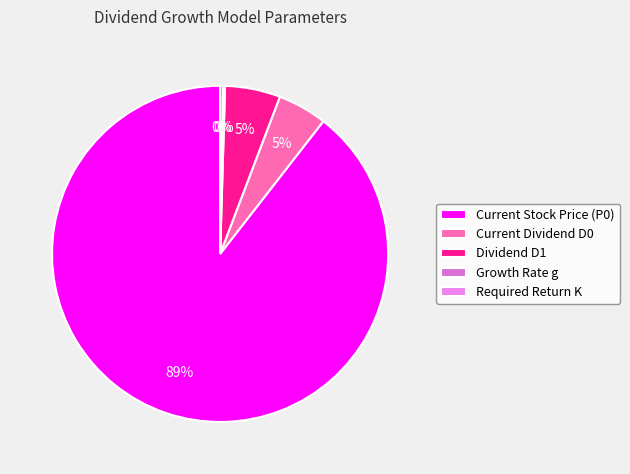

True or false: Growth Rate g accounts for 10% of the total.

False